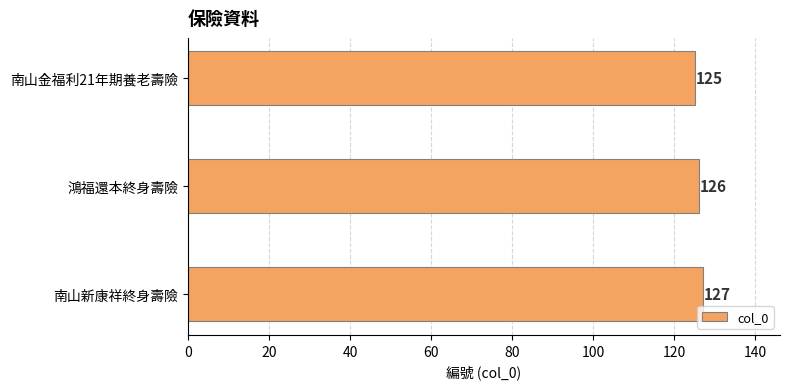

Reading top to bottom, transcribe all the data shown in this chart.

南山金福利21年期養老壽險=125	鴻福還本終身壽險=126	南山新康祥終身壽險=127